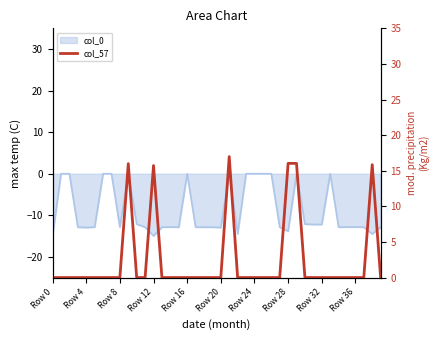

At which category does the chart reach its peak across all series?

21